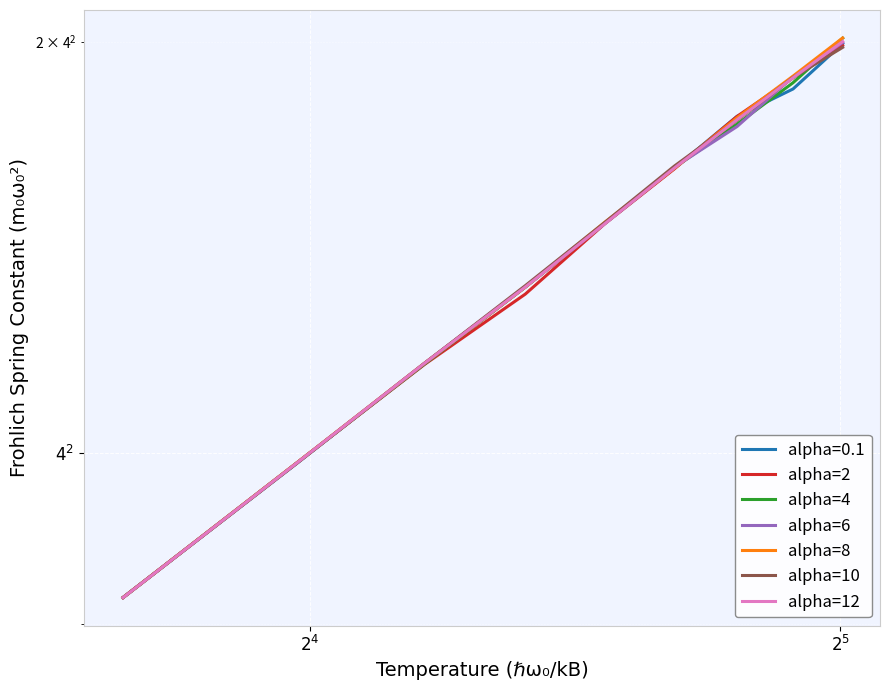

What is the total value across all series at $2^{4}$?

111.6